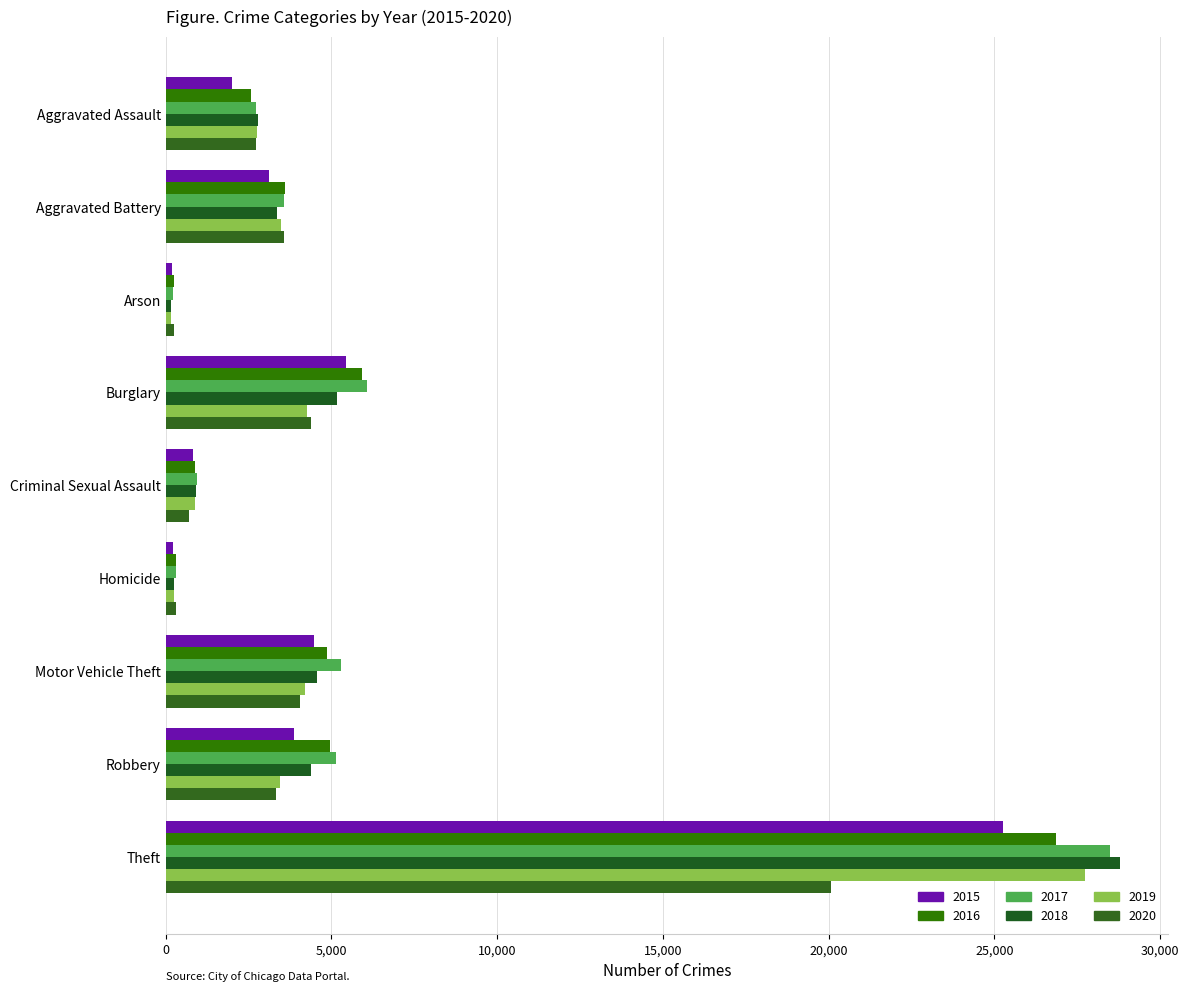

How many distinct data groups are displayed?

6